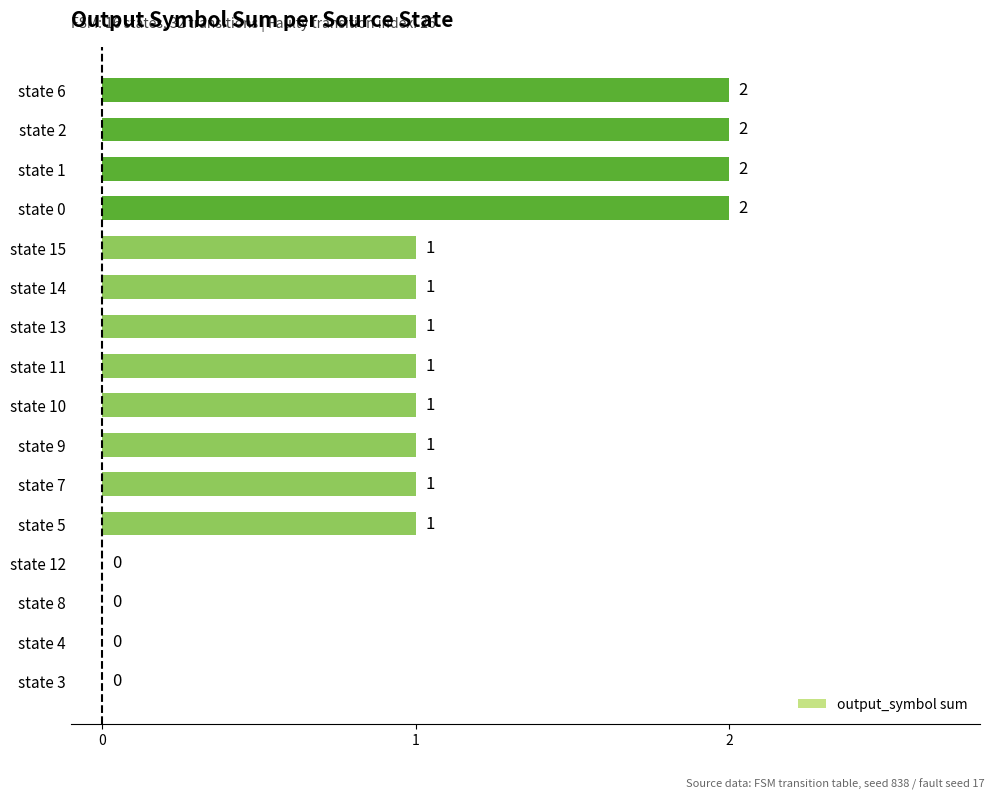

The chart shows a value of -1 at state 8. True or false?

False